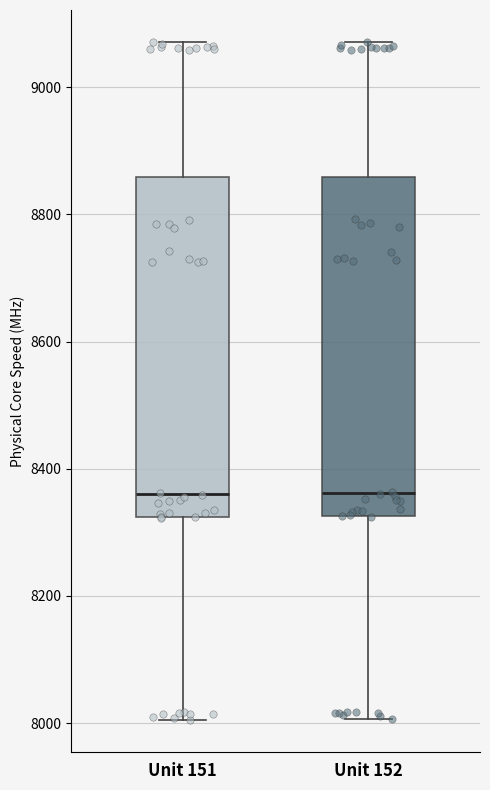

Reading left to right, read every box against the y-axis: the position of its median line, the range the box covers, and the ends of its whiskers. The values are not printed on the chart, so give them approximately, as read against the axis.

Unit 151: median 8360, box 8320 to 8860, whiskers 8000 to 9080
Unit 152: median 8360, box 8320 to 8860, whiskers 8000 to 9080